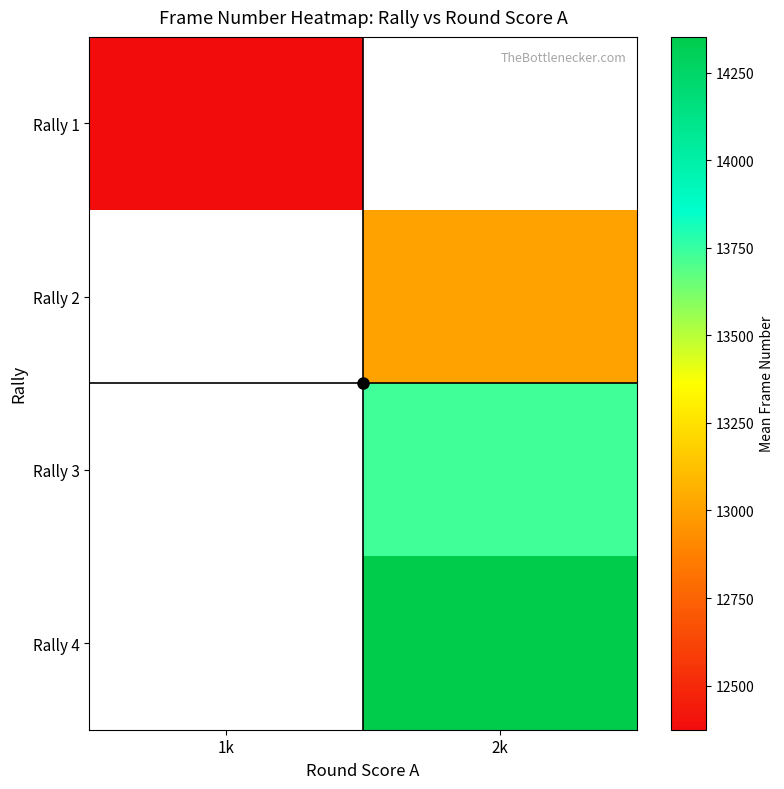

Count the number of categories in the chart.

2